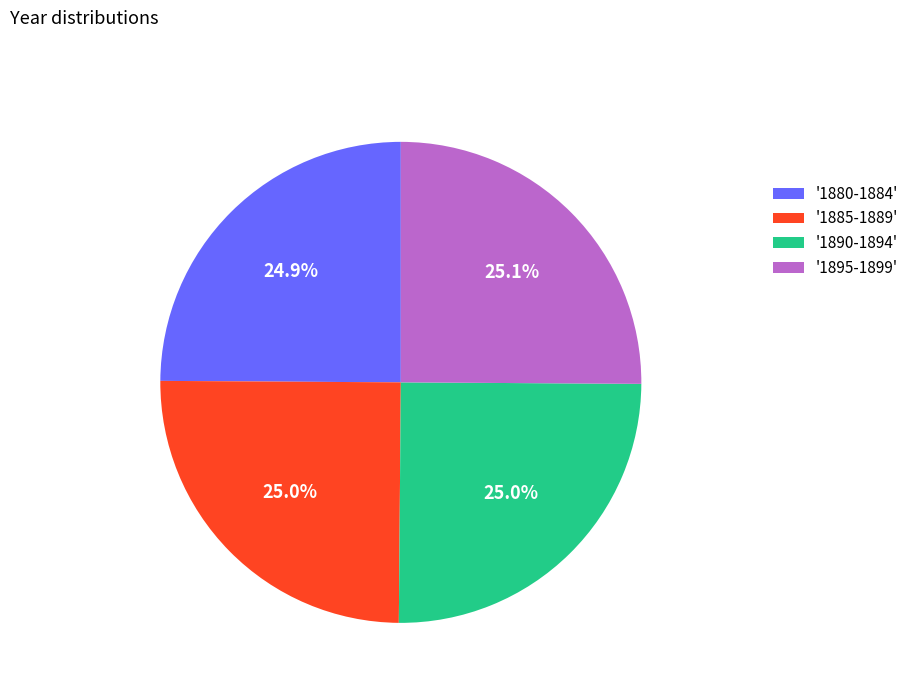

Is there any slice that represents more than half of the pie?

No